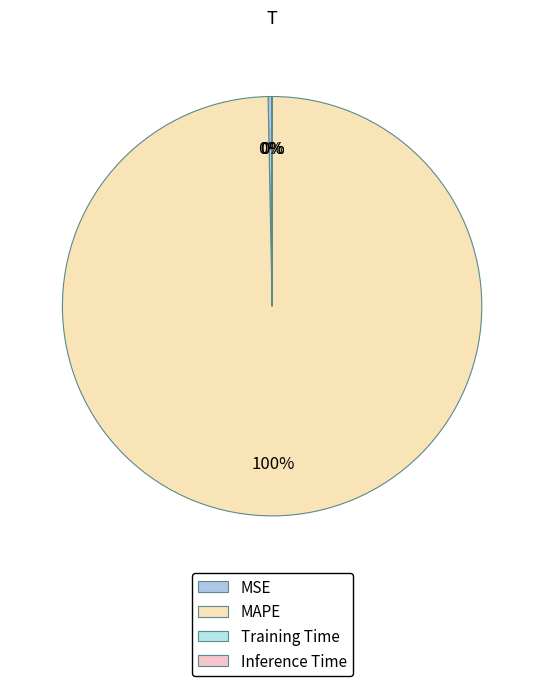

Count the number of slices in the pie.

4